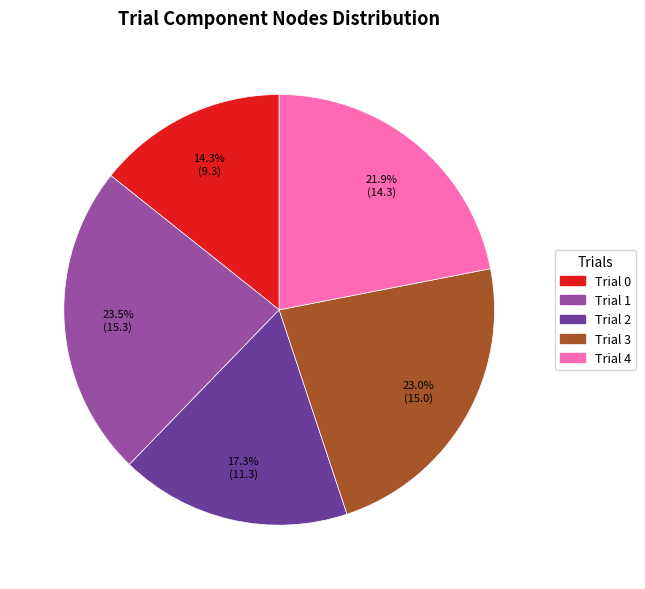

Rank the categories by value from lowest to highest.

Trial 0, Trial 2, Trial 4, Trial 3, Trial 1